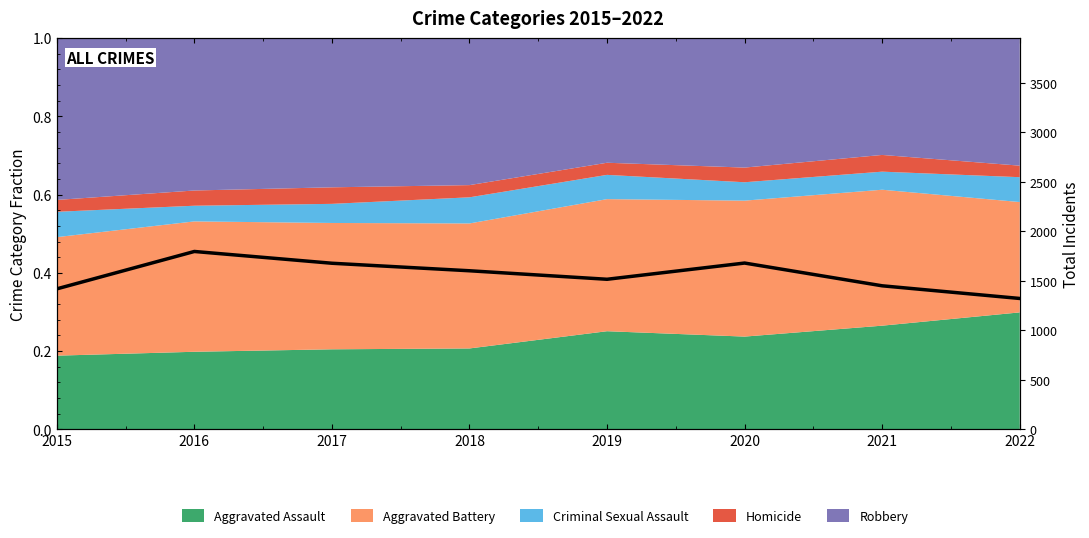

At which label does the data first exceed 1602?

2016